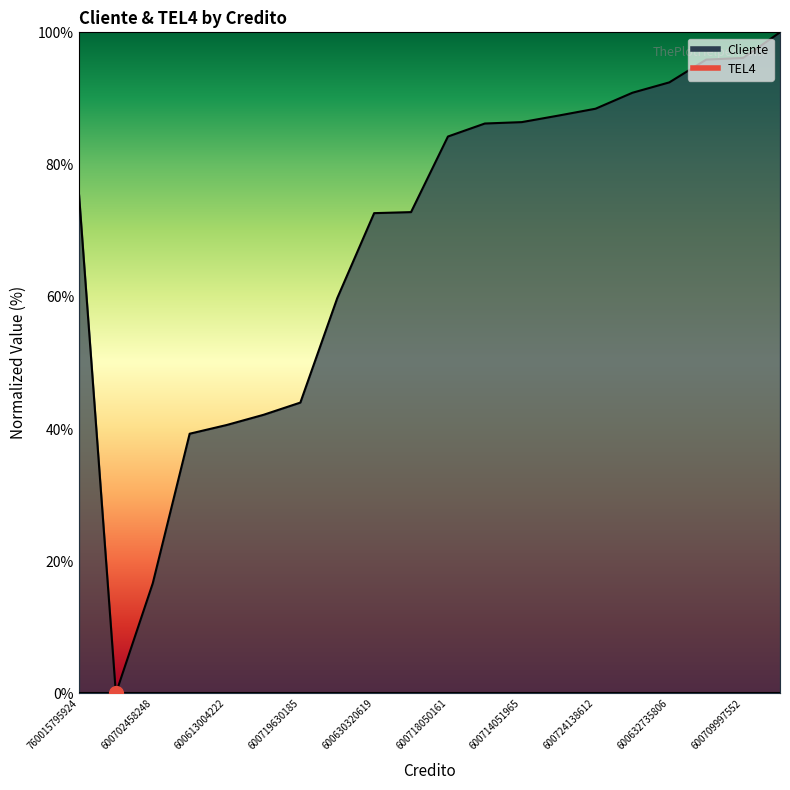

Which has a higher value, 600717098294 or 600714051965?

600717098294